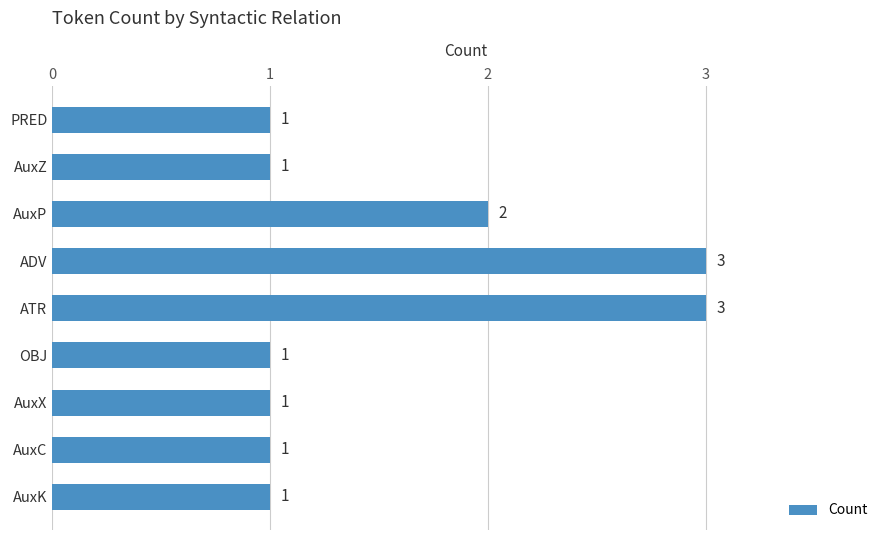

What is the difference between the second highest and second lowest values?

2